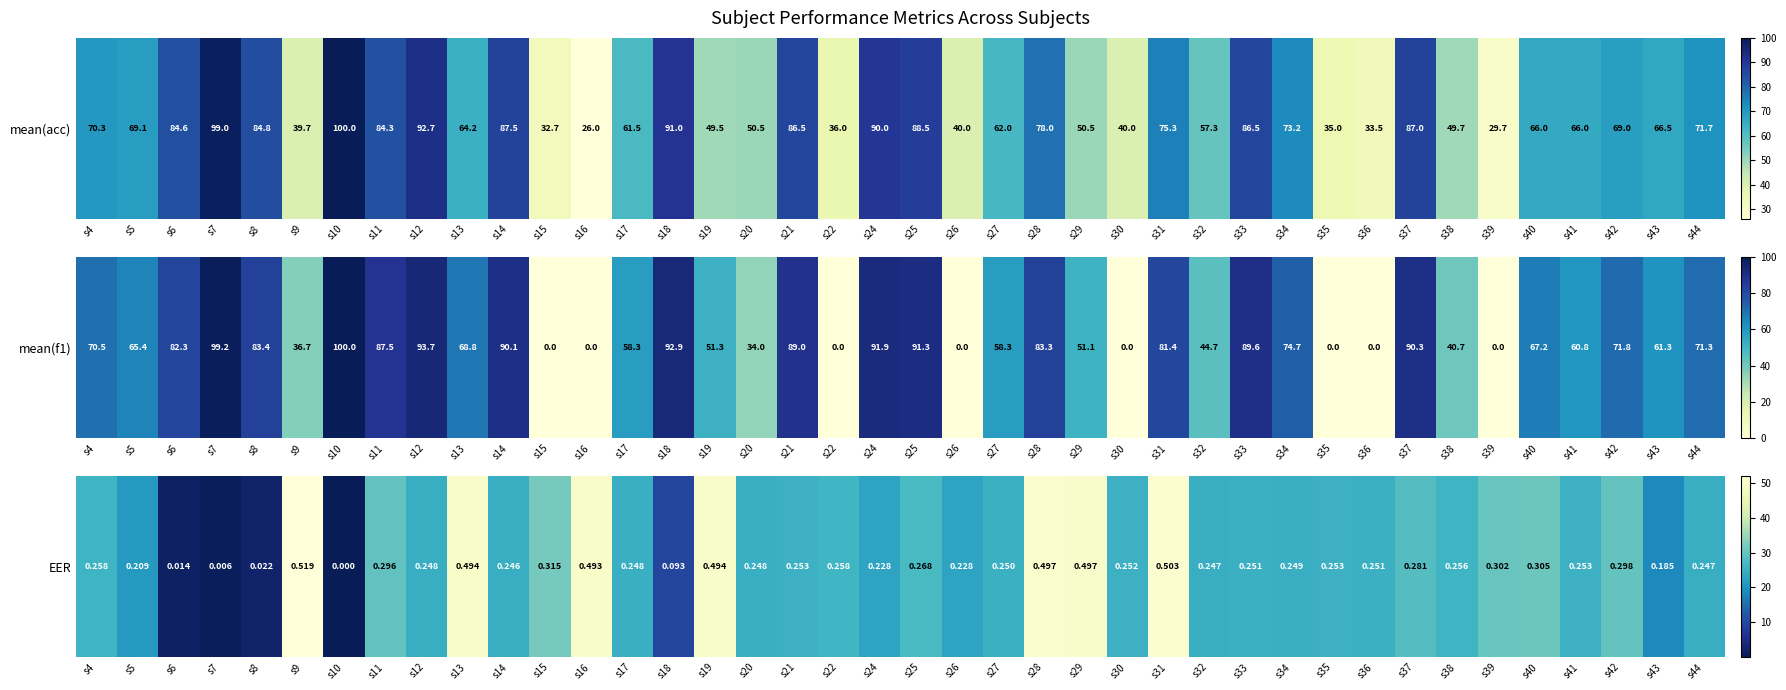

Approximately how many times larger is the value at s6 compared to s27?

0.1